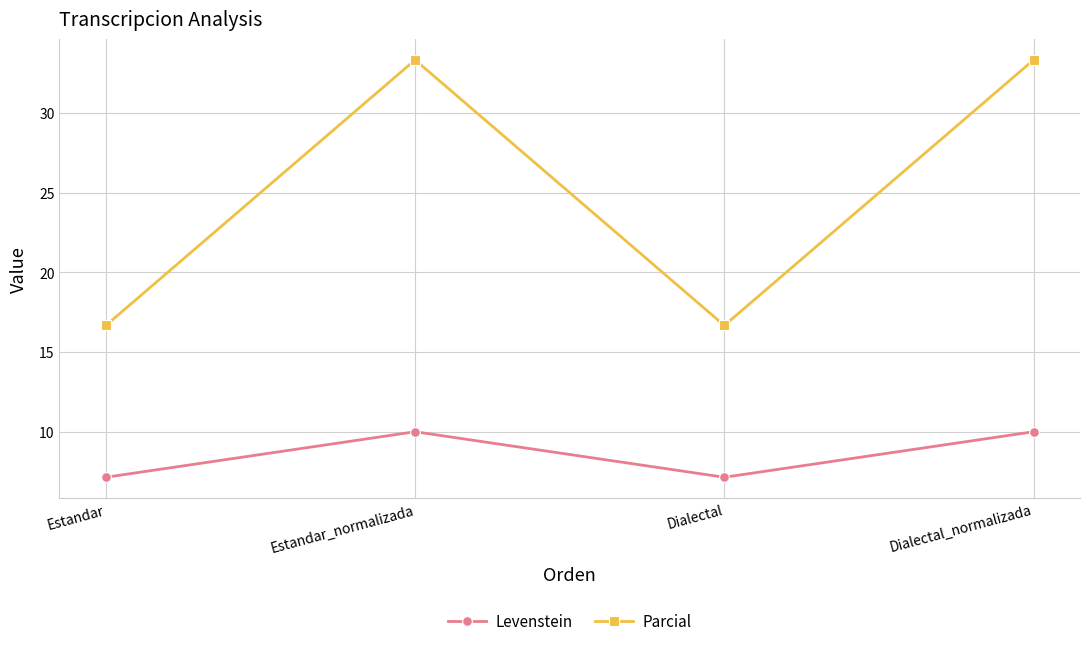

At which category does Parcial reach its first local peak?

Estandar_normalizada